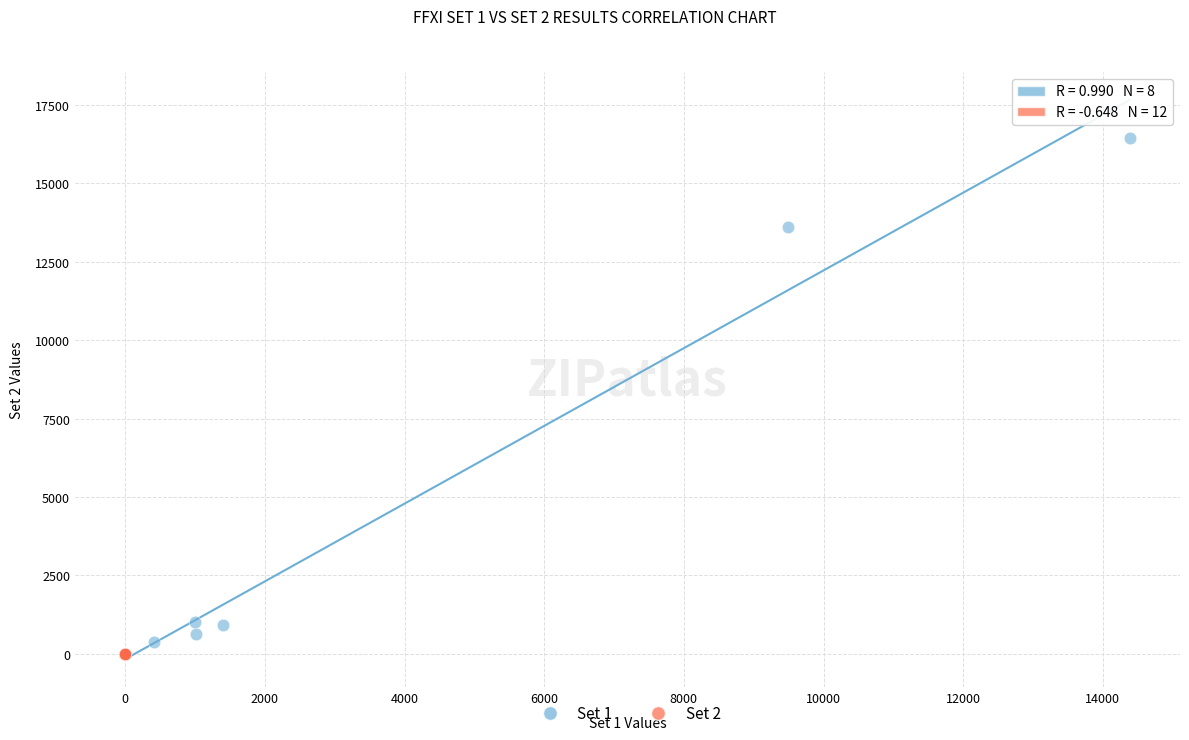

Which series contains the highest Y value?

Set 1